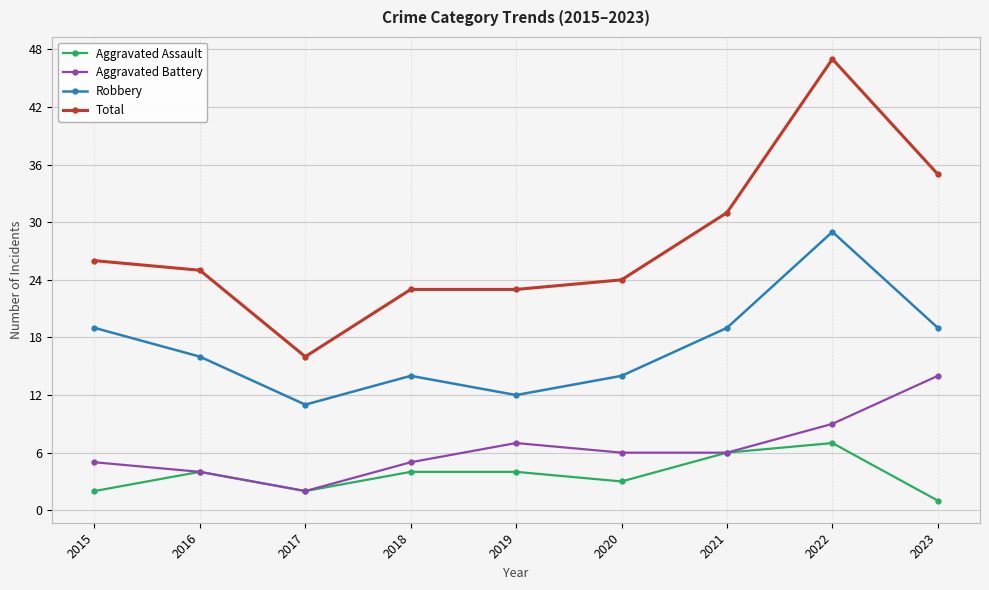

True or false: Total has a value of 9 at 2019.

False